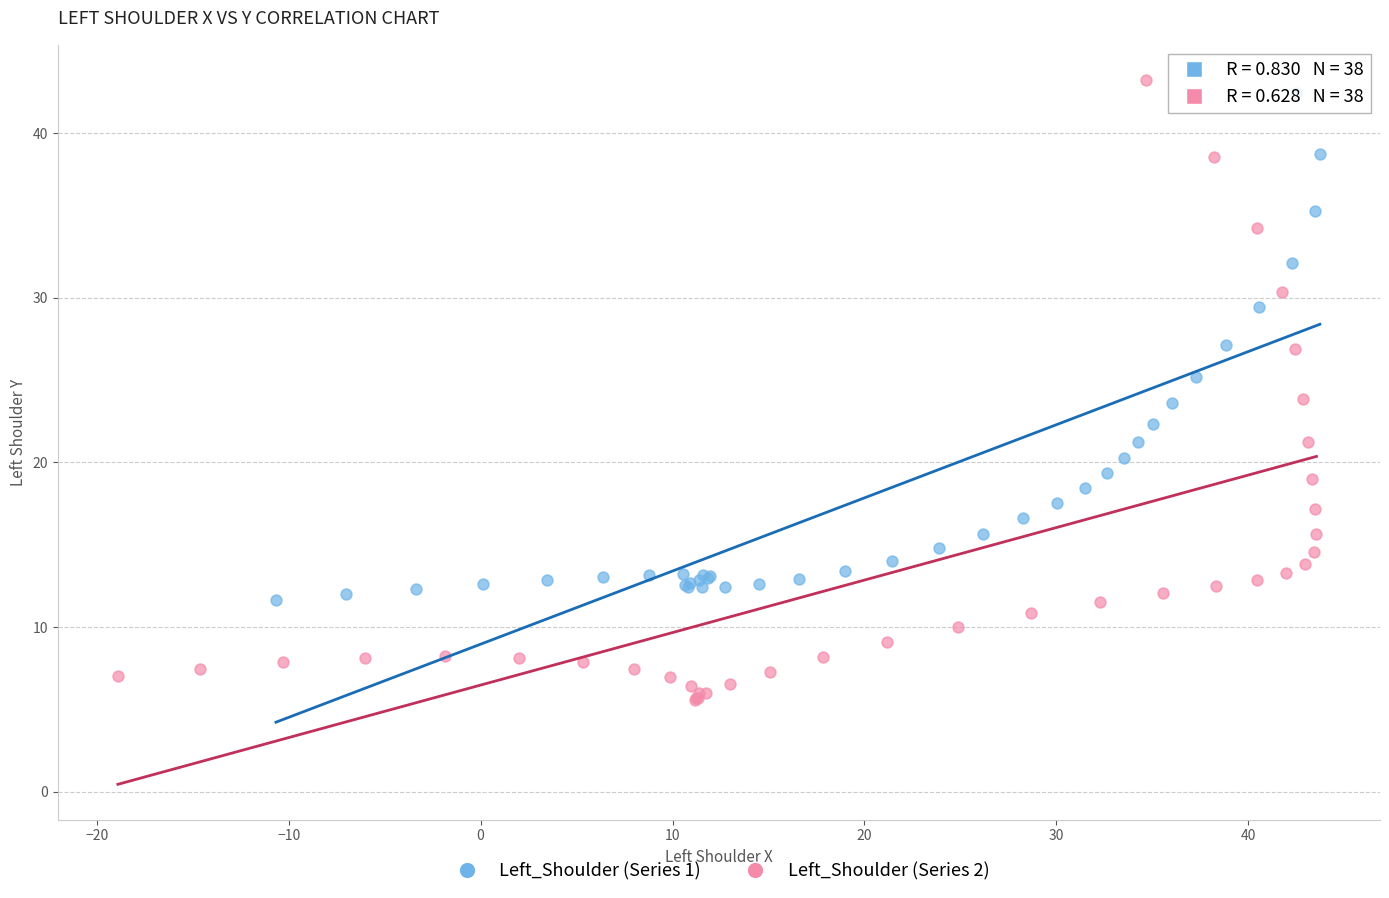

Which series has the largest Y range (max minus min)?

Left_Shoulder (Series 2)